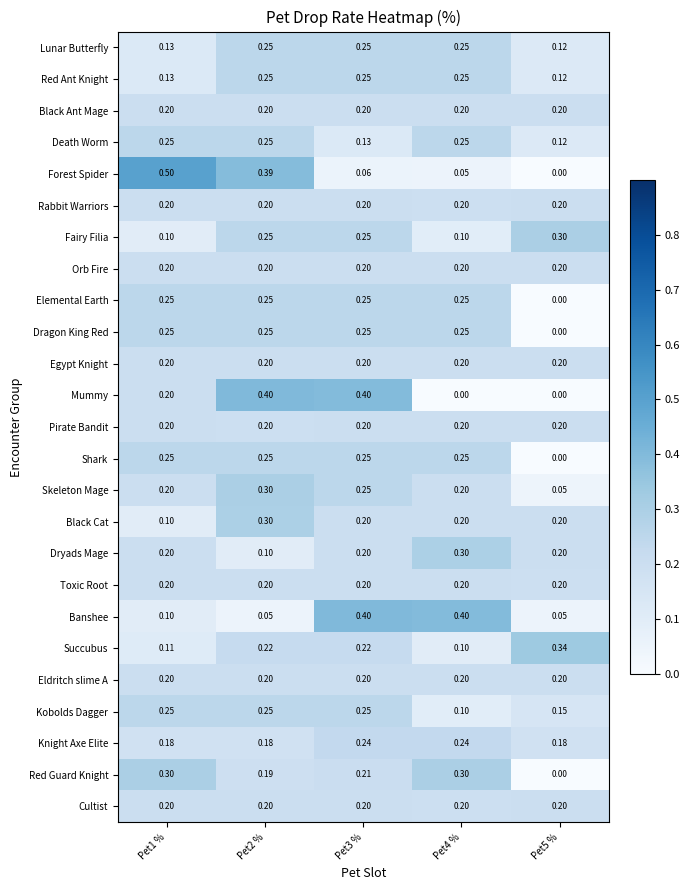

Which series has the widest spread of values?

Forest Spider